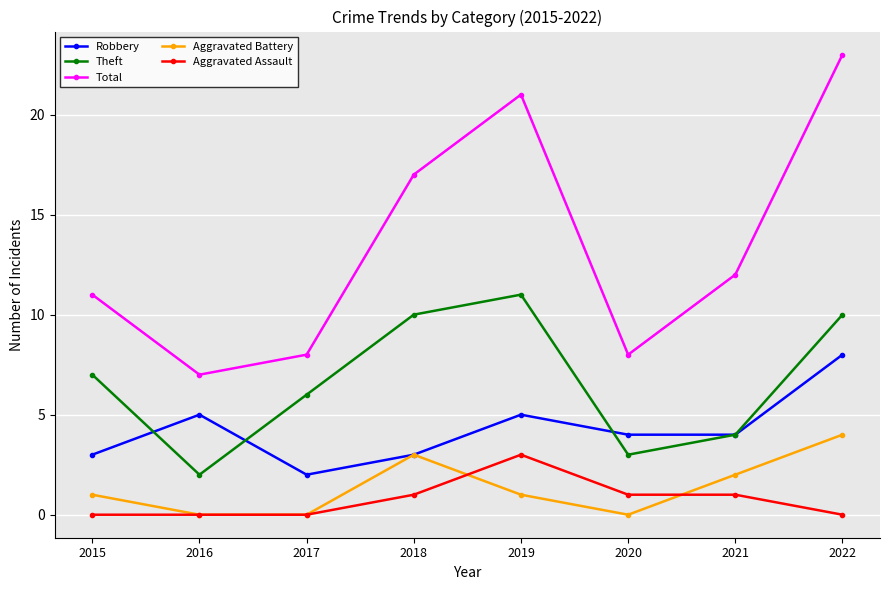

Which series changed the most between 2019 and 2020?

Total